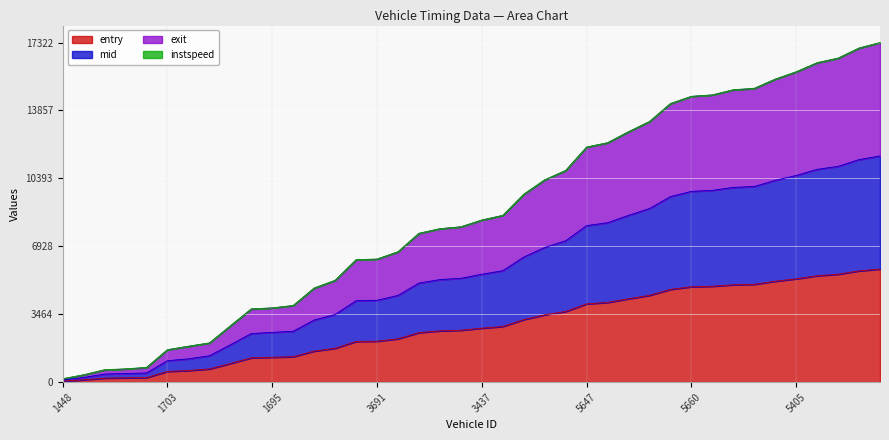

Where does the mid series first go above 5500?

3437